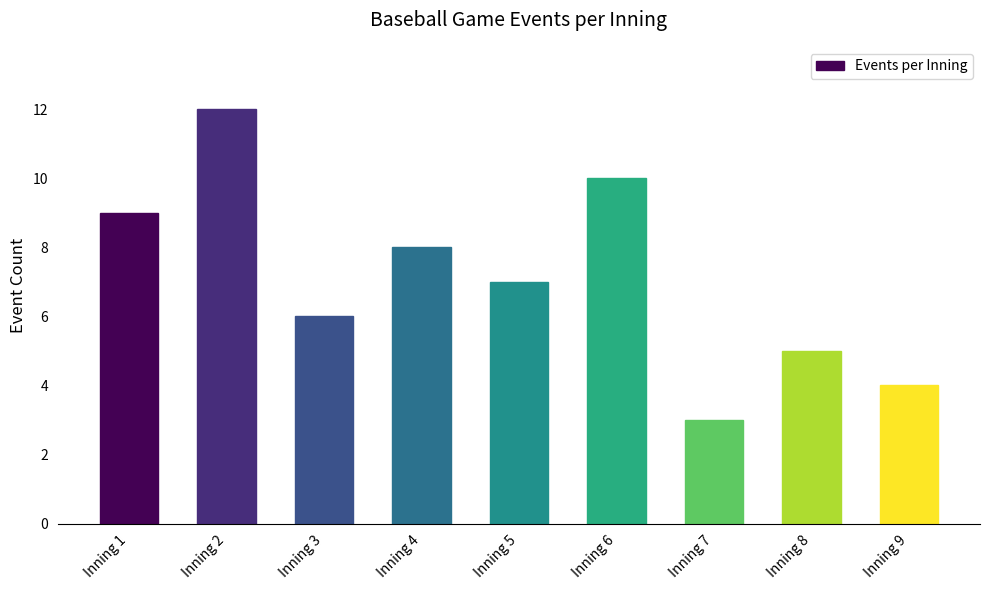

What is the value of the 8th bar from the left?

5